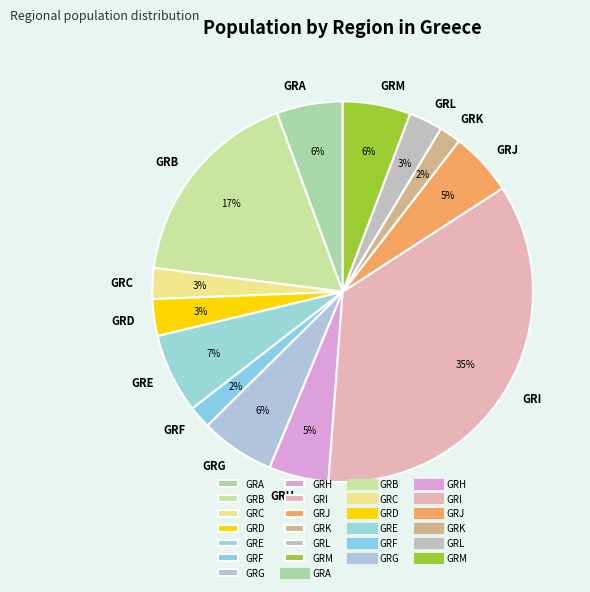

What percentage is the GRJ slice, to the nearest percent?

5%